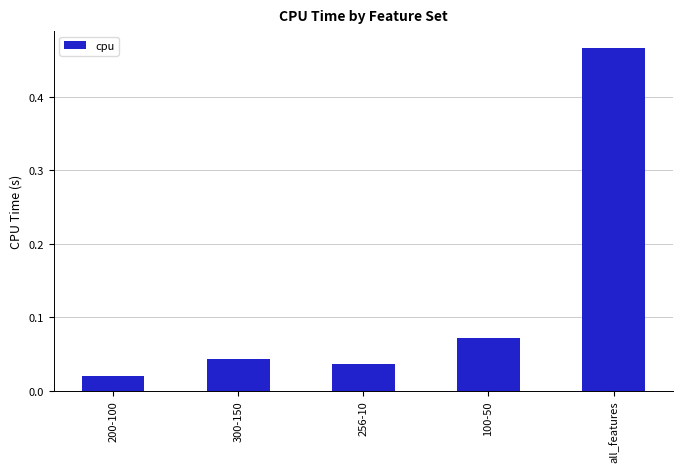

Which label corresponds to the largest value in the chart?

all_features